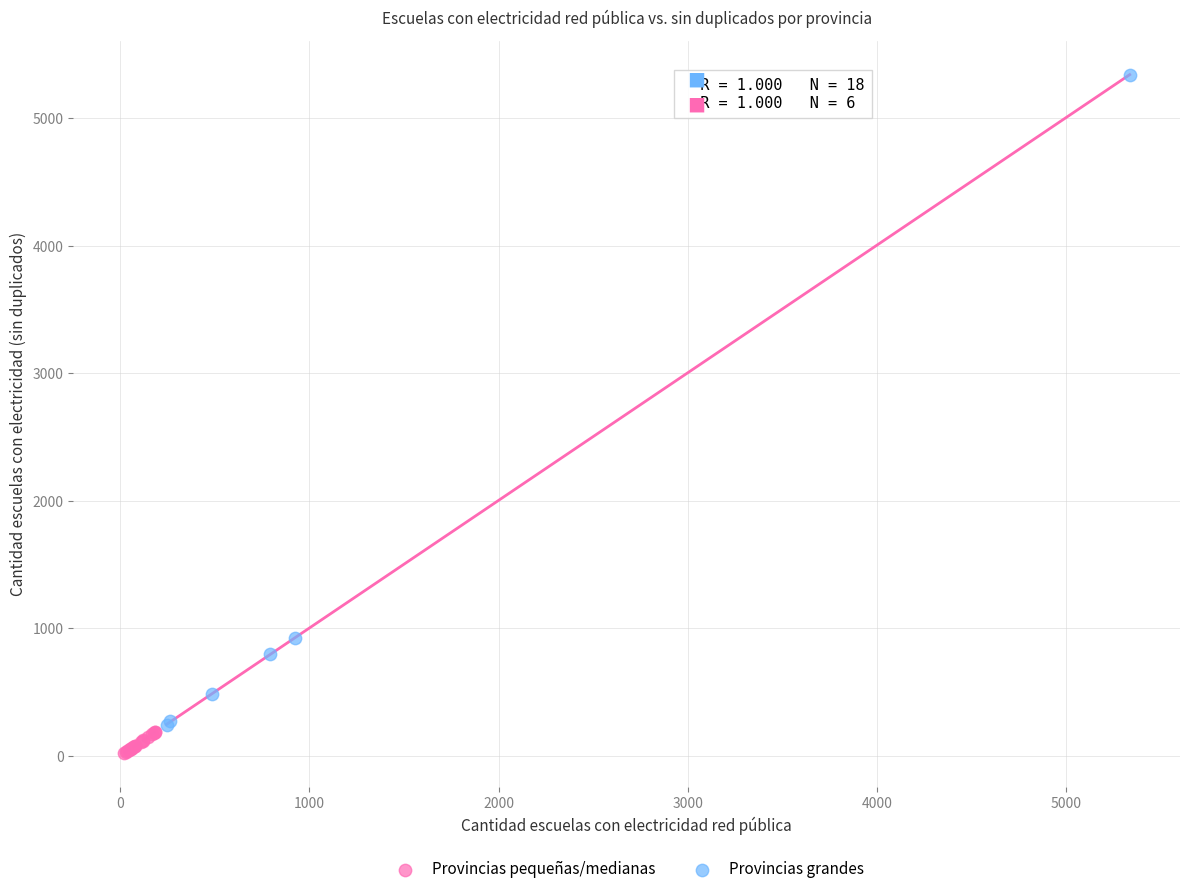

Which series has the largest Y range (max minus min)?

Provincias grandes